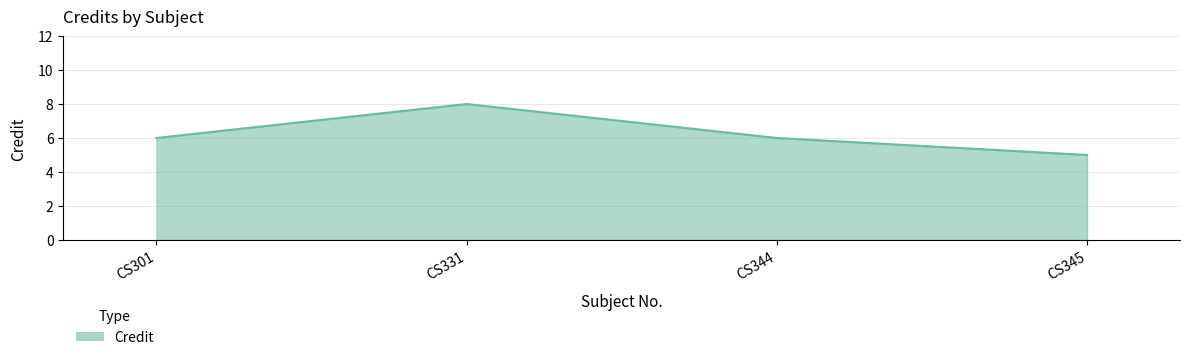

What is the greatest value displayed?

8